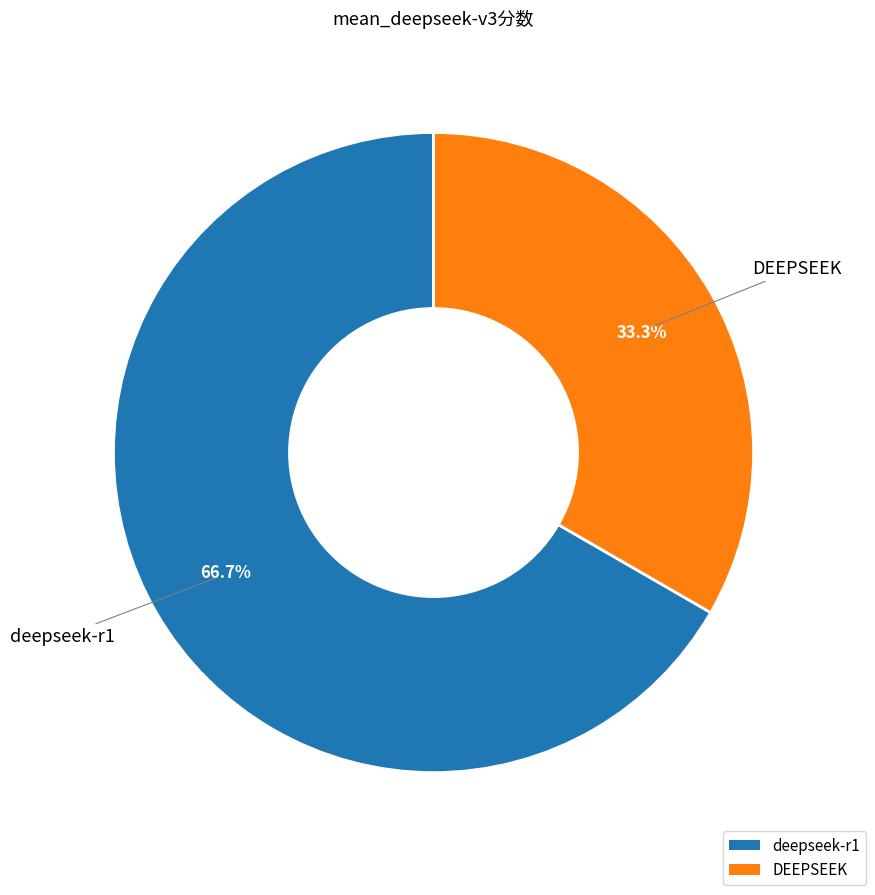

To the nearest percent, what is the difference between the largest and smallest slice percentages?

33%